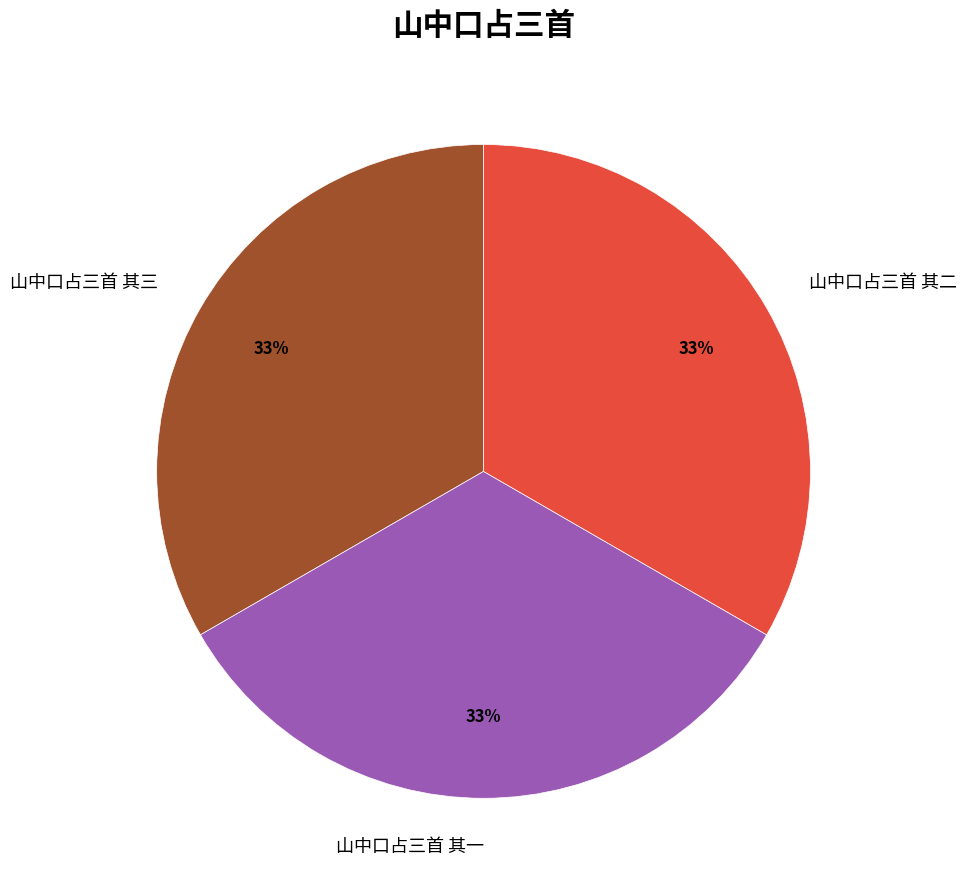

What is the ratio of the value at 山中口占三首 其一 to the value at 山中口占三首 其三?

1.0